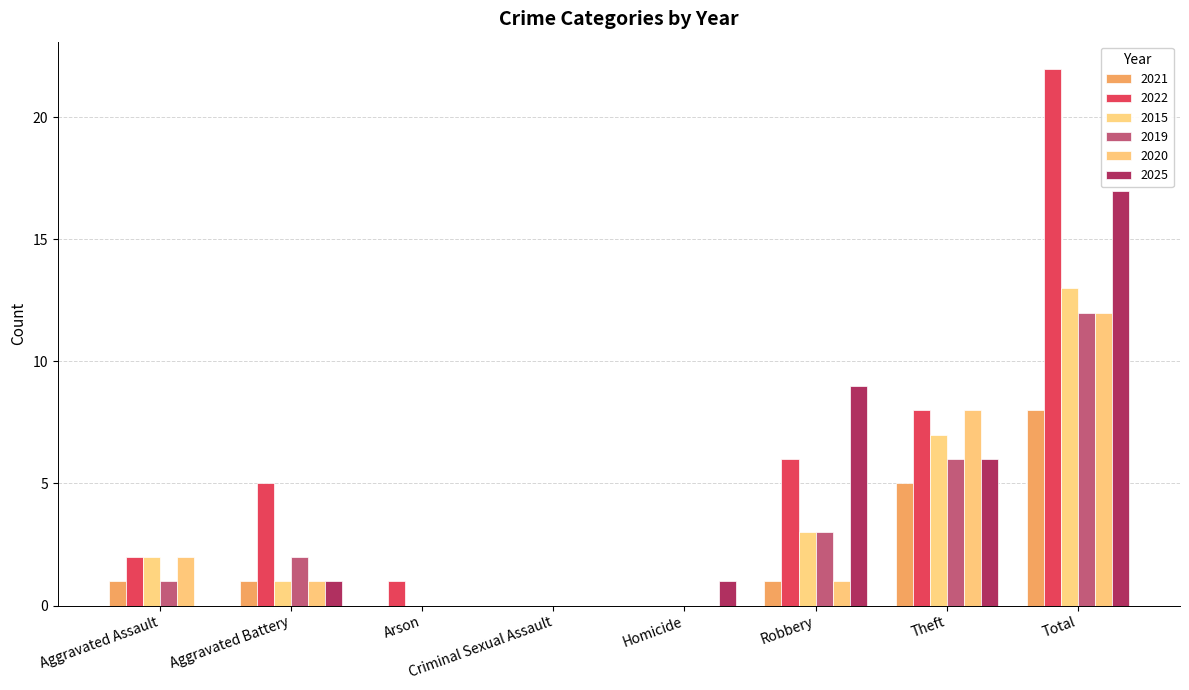

How many distinct data groups are displayed?

6